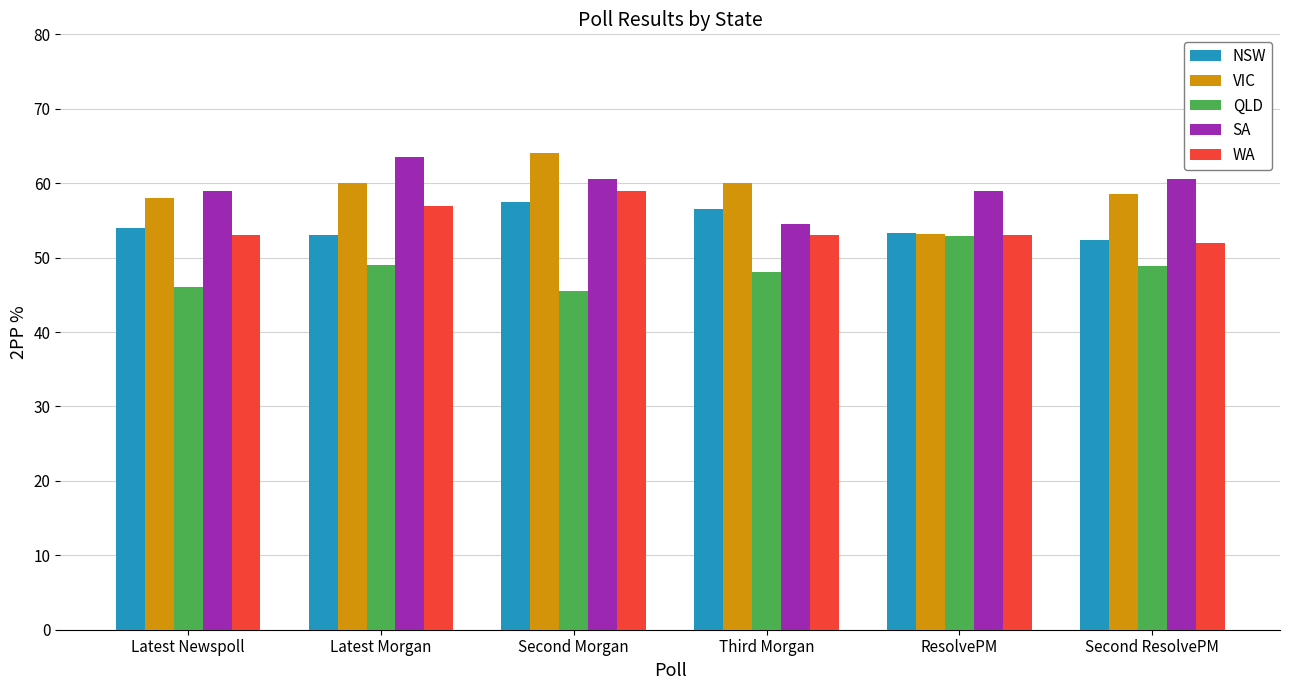

What is the difference between the highest and lowest values at Latest Newspoll?

13.0